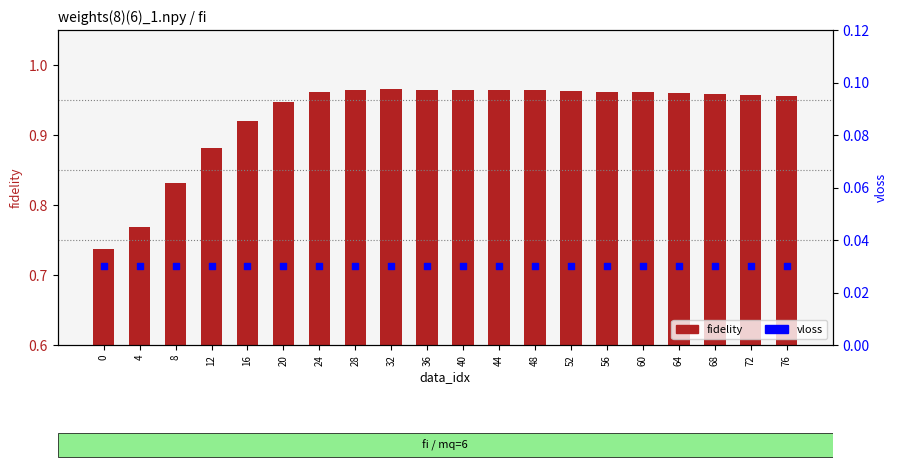

At how many categories does at least one series exceed 0?

20